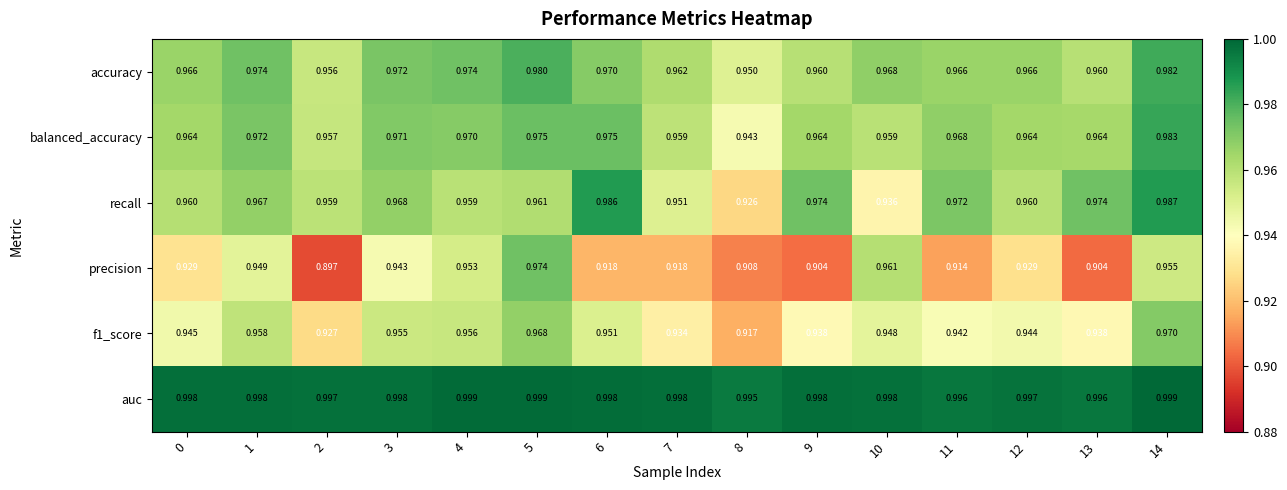

What is the difference between the highest and lowest values at 6?

0.1